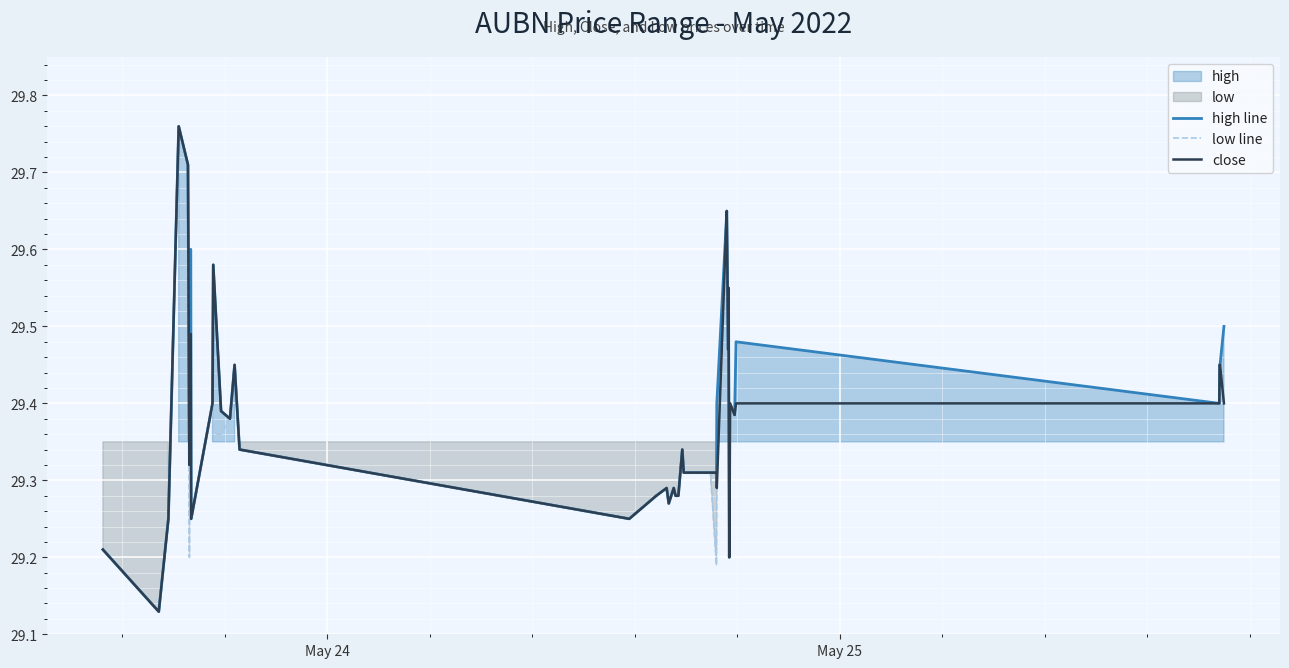

True or false: low line has a value of 16.8 at 10.

False